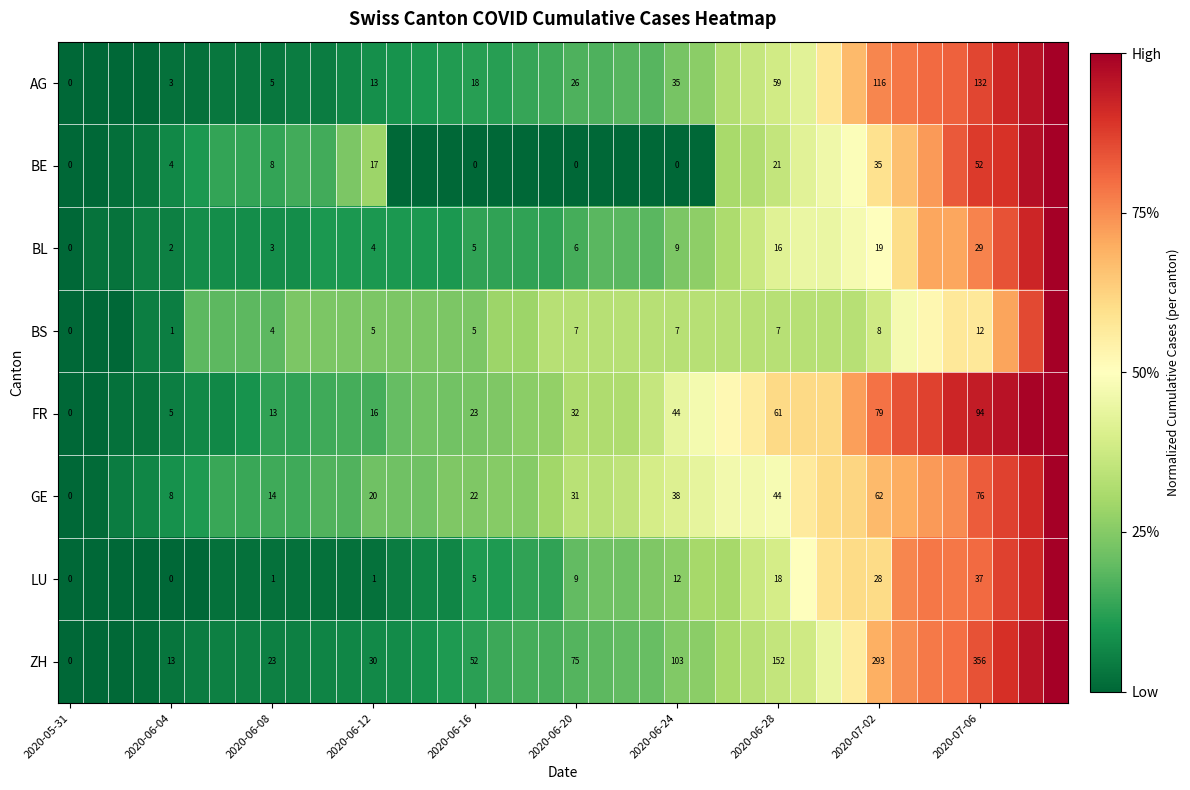

Which label corresponds to the smallest value in the chart?

2020-05-31